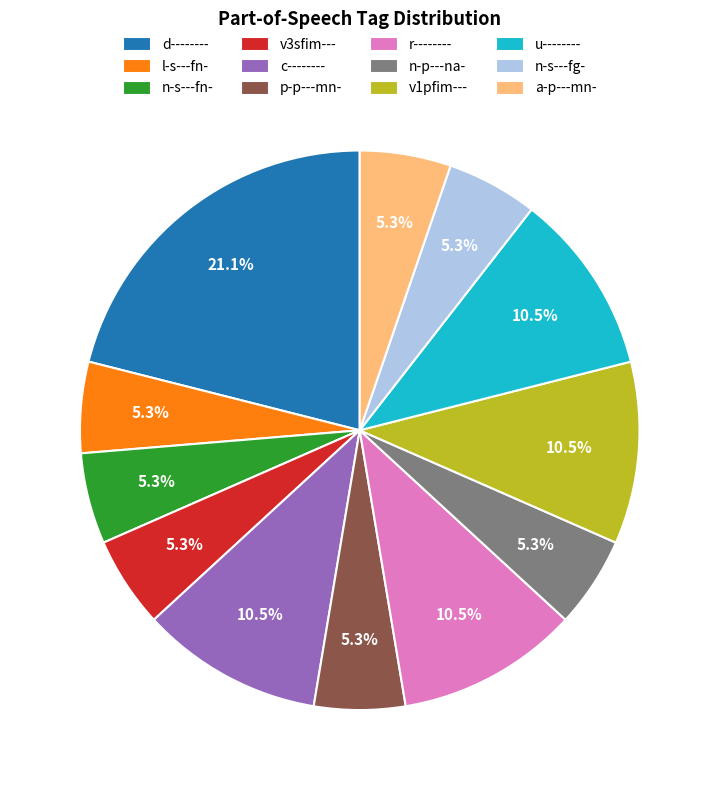

Count the number of slices in the pie.

12